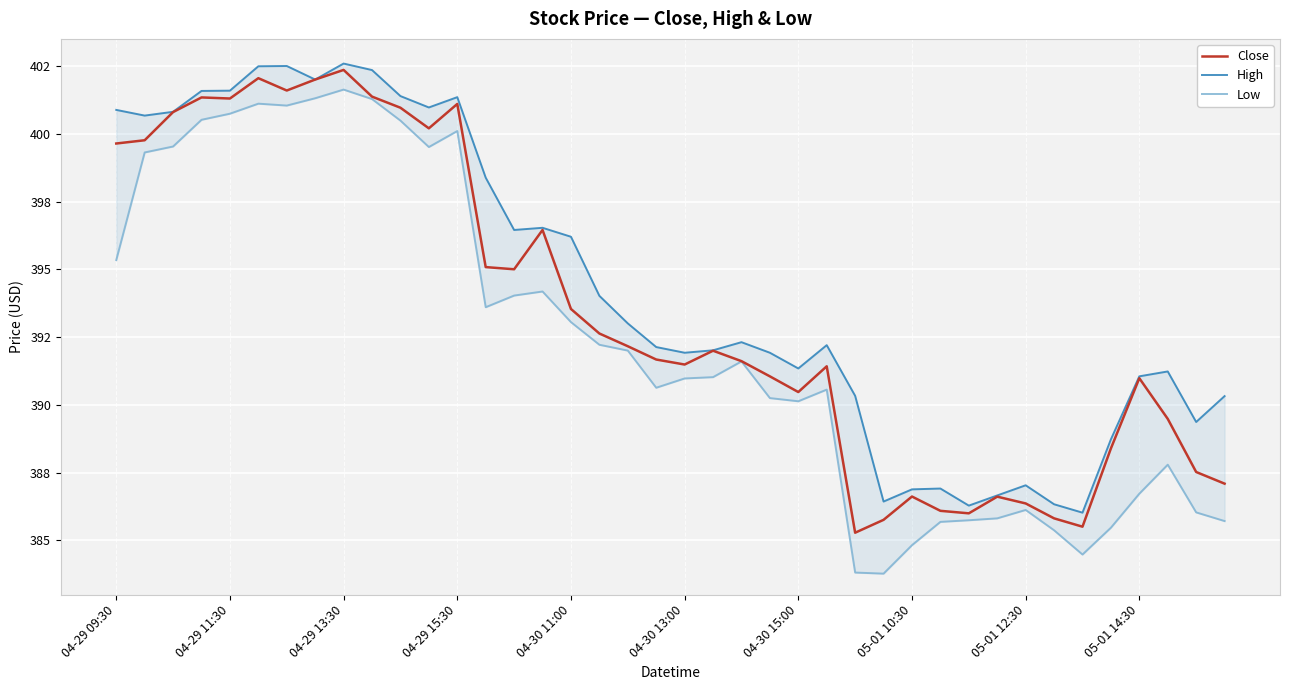

In Close, how many points are higher than both neighbors (excluding endpoints)?

10